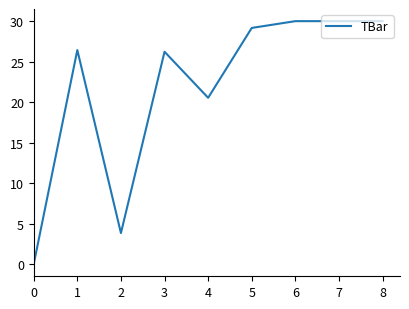

Reading right to left, extract all data points from this chart.

30.0	30.0	30.0	29.2	20.5	26.2	3.8	26.4	0.0